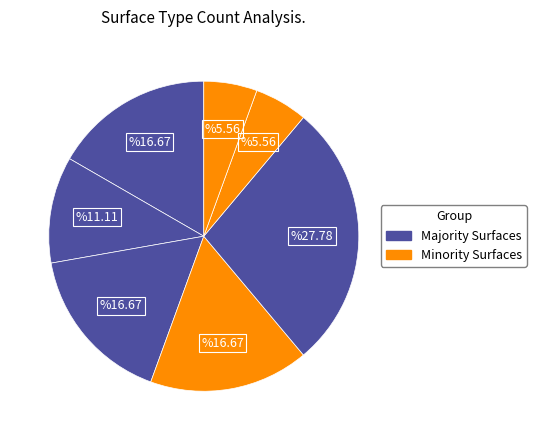

Count the number of slices in the pie.

7